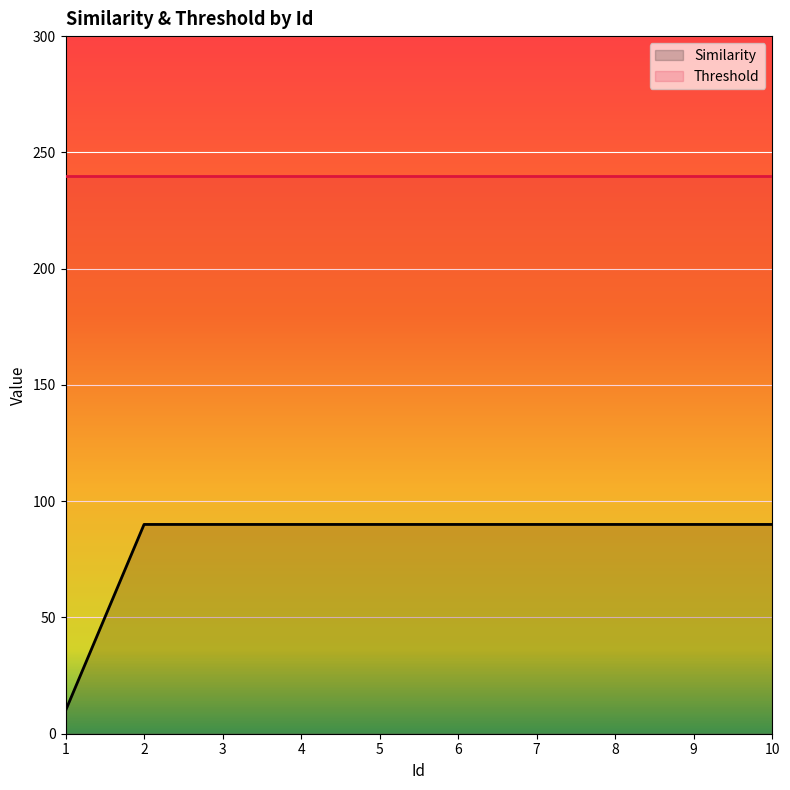

At which label is the value closest to 49?

1